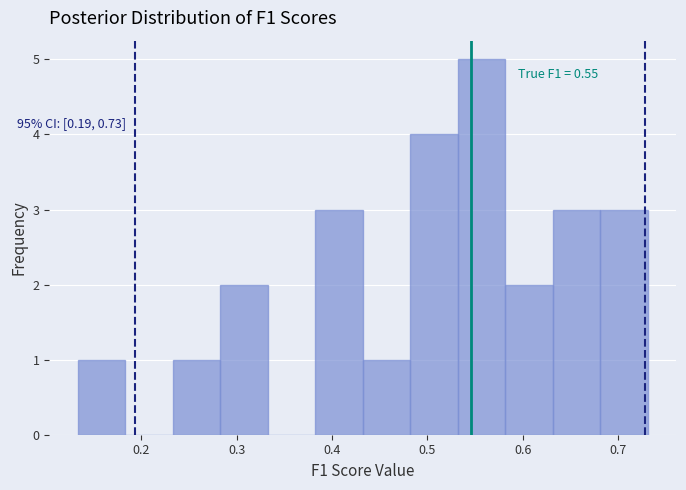

Which range on the x-axis has the tallest bar?

0.53 to 0.58